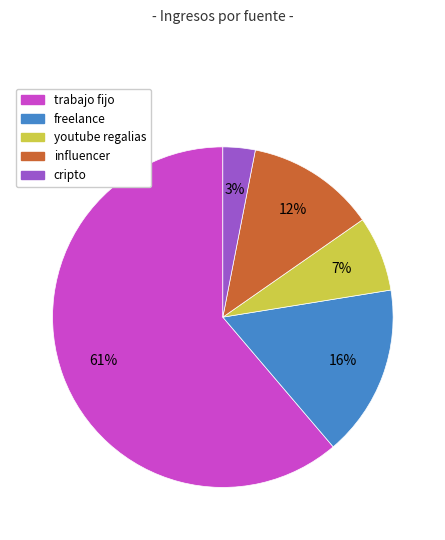

What is the largest slice in the pie chart?

trabajo fijo